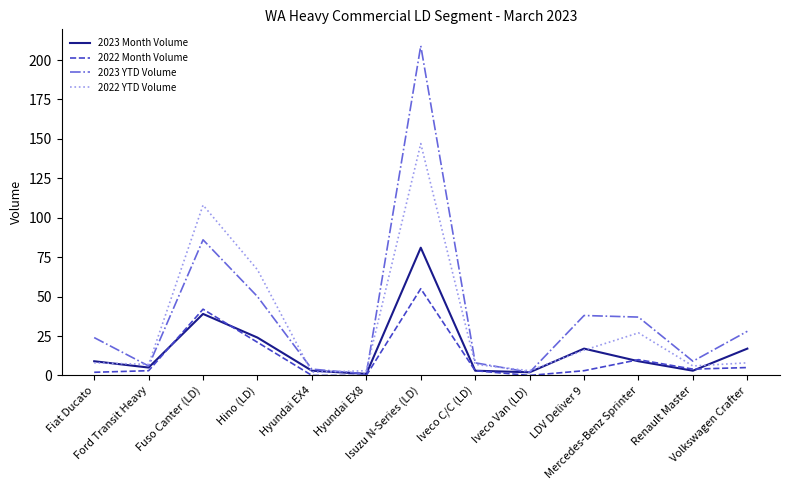

Reading left to right, what are all the values shown in this chart?

2023 Month Volume: Fiat Ducato=9	Ford Transit Heavy=5	Fuso Canter (LD)=39	Hino (LD)=24	Hyundai EX4=3	Hyundai EX8=1	Isuzu N-Series (LD)=81	Iveco C/C (LD)=3	Iveco Van (LD)=2	LDV Deliver 9=17	Mercedes-Benz Sprinter=9	Renault Master=3	Volkswagen Crafter=17
2022 Month Volume: Fiat Ducato=2	Ford Transit Heavy=3	Fuso Canter (LD)=42	Hino (LD)=21	Hyundai EX4=0	Hyundai EX8=0	Isuzu N-Series (LD)=55	Iveco C/C (LD)=3	Iveco Van (LD)=0	LDV Deliver 9=3	Mercedes-Benz Sprinter=10	Renault Master=4	Volkswagen Crafter=5
2023 YTD Volume: Fiat Ducato=24	Ford Transit Heavy=6	Fuso Canter (LD)=86	Hino (LD)=50	Hyundai EX4=4	Hyundai EX8=1	Isuzu N-Series (LD)=209	Iveco C/C (LD)=8	Iveco Van (LD)=2	LDV Deliver 9=38	Mercedes-Benz Sprinter=37	Renault Master=9	Volkswagen Crafter=28
2022 YTD Volume: Fiat Ducato=8	Ford Transit Heavy=7	Fuso Canter (LD)=108	Hino (LD)=67	Hyundai EX4=2	Hyundai EX8=3	Isuzu N-Series (LD)=147	Iveco C/C (LD)=7	Iveco Van (LD)=3	LDV Deliver 9=16	Mercedes-Benz Sprinter=27	Renault Master=6	Volkswagen Crafter=8